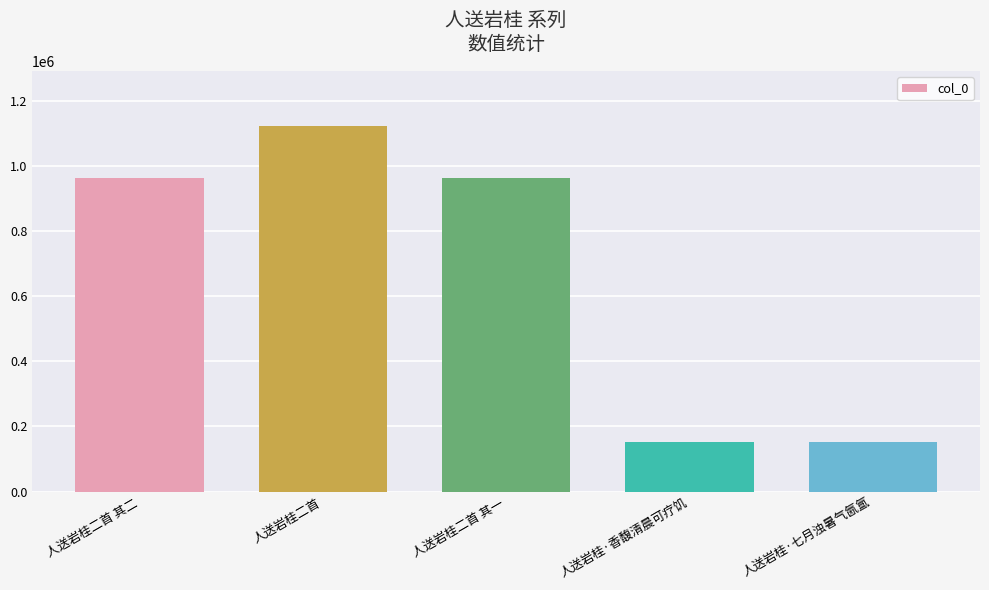

Which category has the highest value across all series?

人送岩桂二首